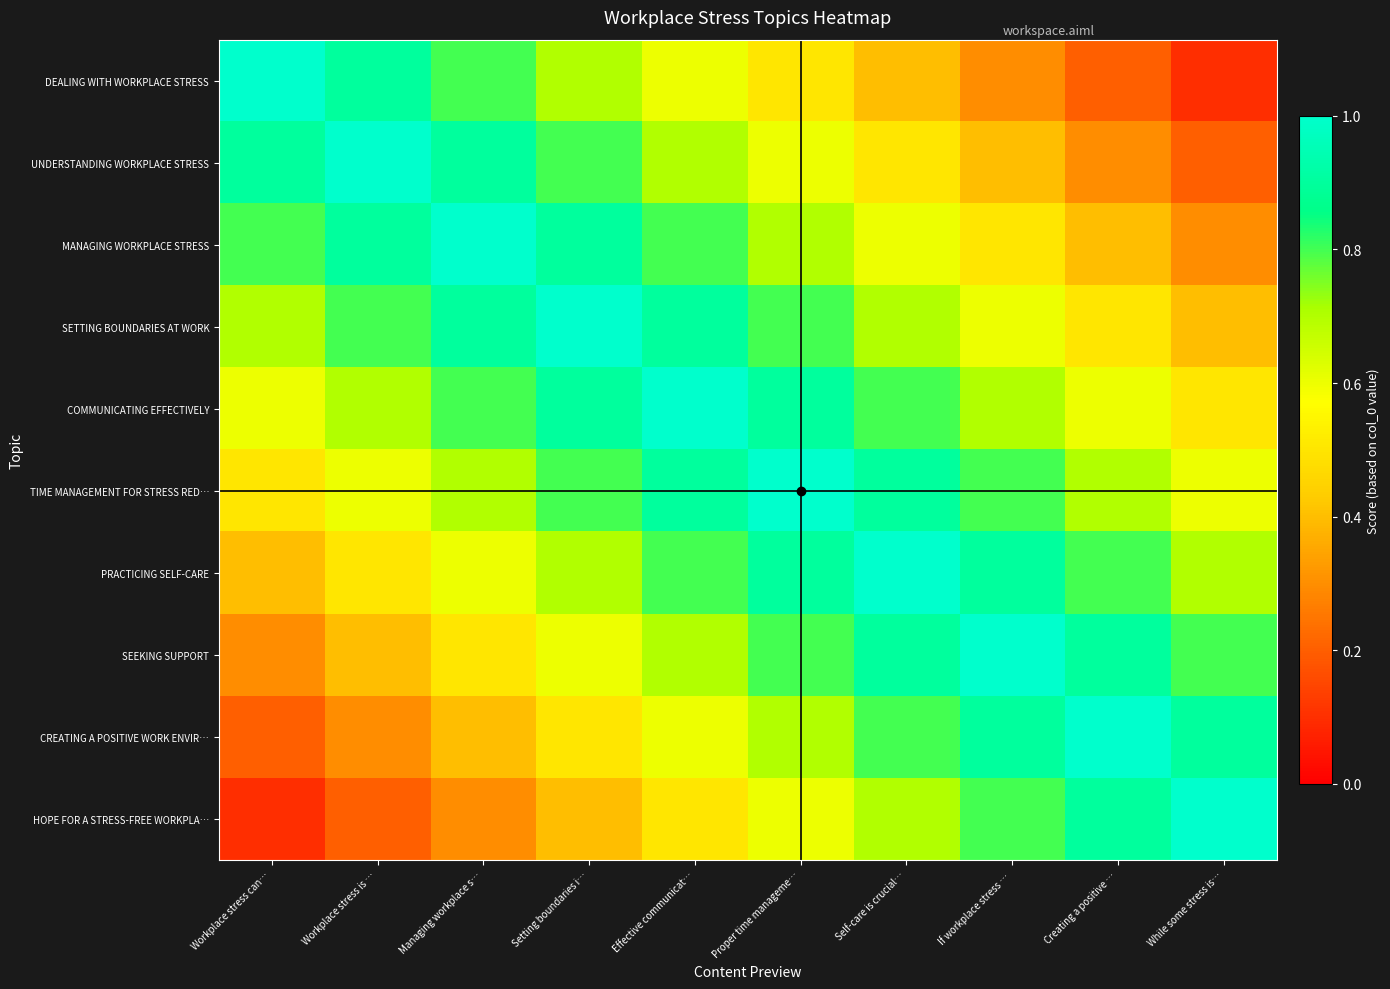

What is the spread (max minus min) of values at Workplace stress can…?

0.9